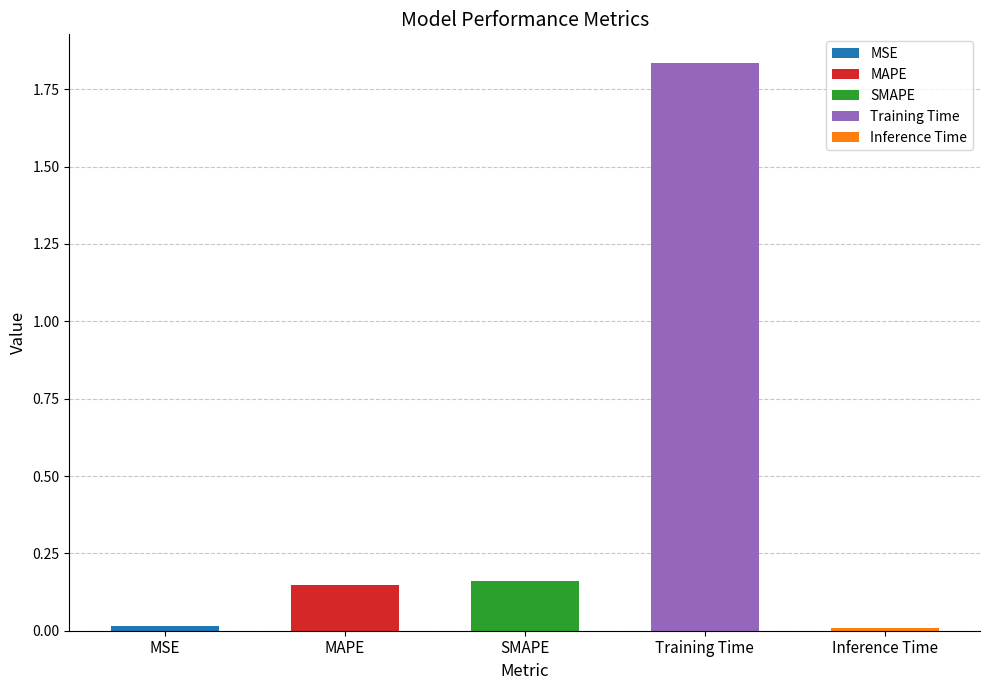

What position from the left is Inference Time?

5